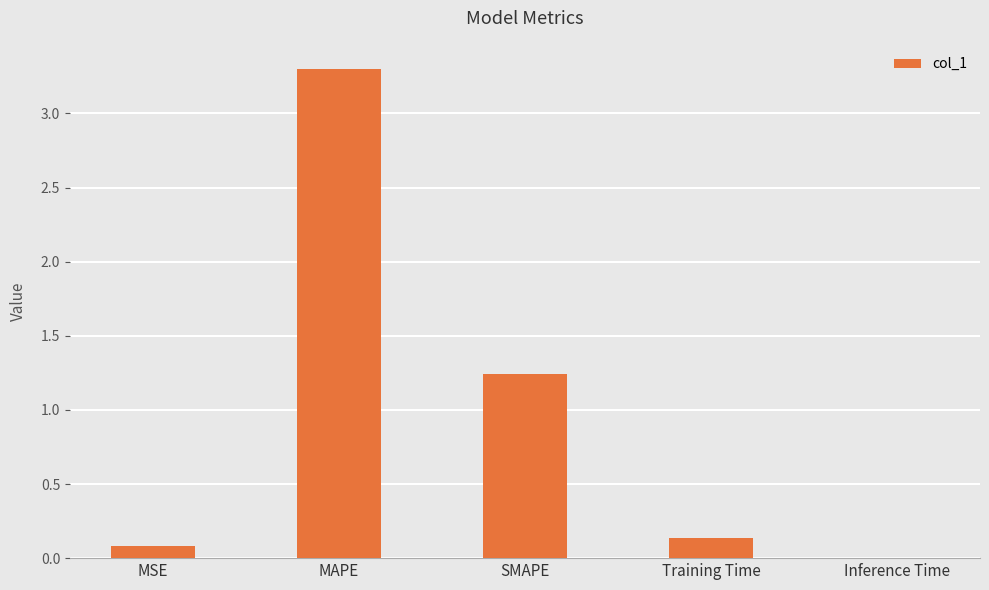

The value at SMAPE is 0.3. True or false?

False